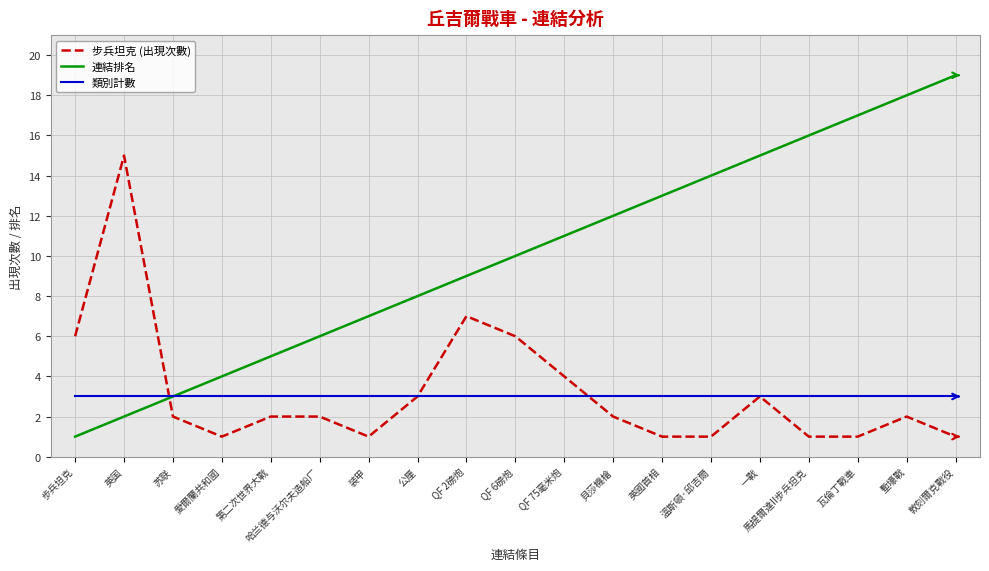

The 連結排名 series shows 3 at 苏联. True or false?

True